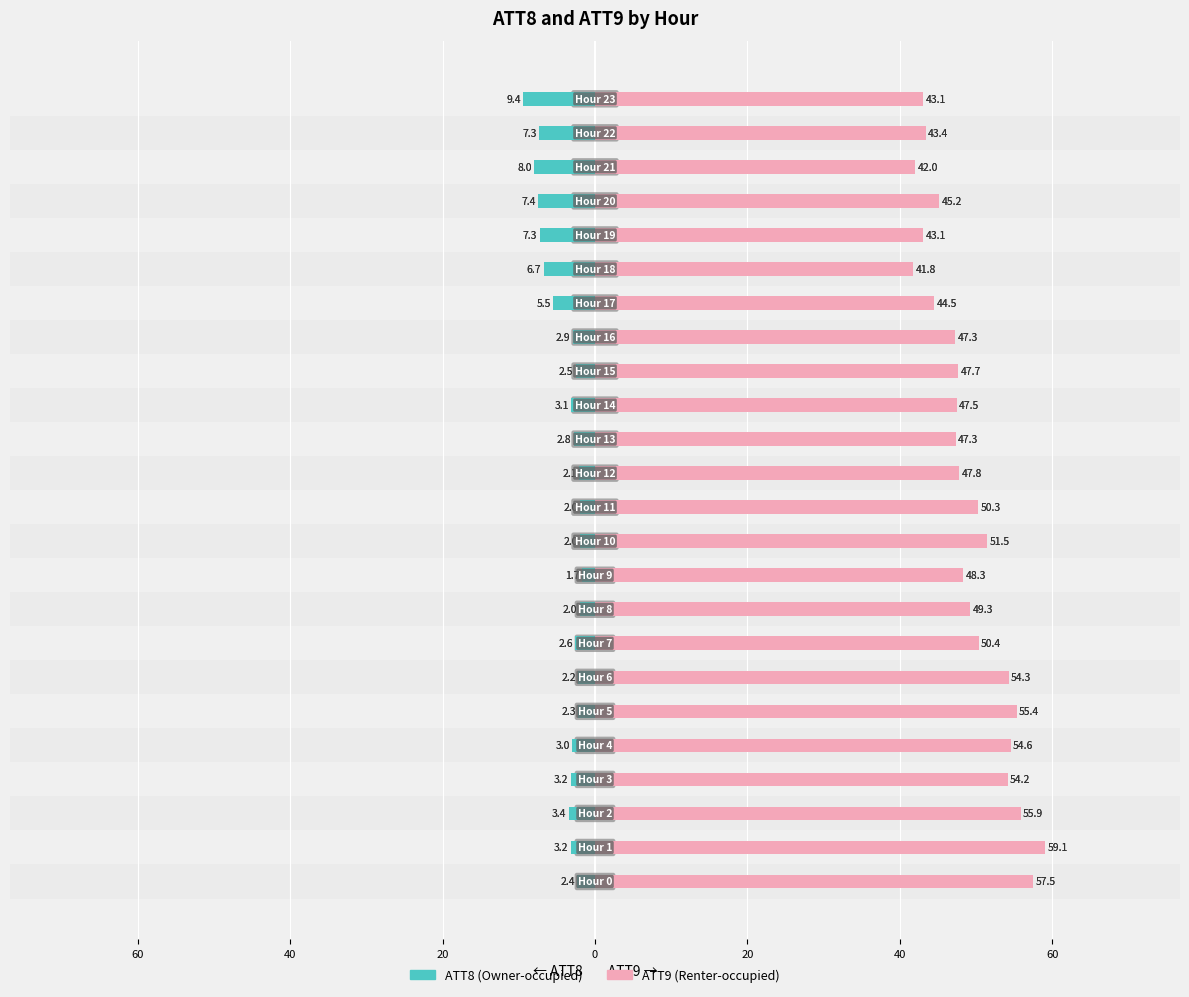

Reading left to right, transcribe all the data shown in this chart.

ATT8: -2.4	-3.2	-3.4	-3.2	-3.0	-2.3	-2.2	-2.6	-2.0	-1.7	-2.0	-2.0	-2.1	-2.8	-3.1	-2.5	-2.9	-5.5	-6.7	-7.3	-7.4	-8.0	-7.3	-9.4
ATT9: 57.5	59.1	55.9	54.2	54.6	55.4	54.3	50.4	49.3	48.3	51.5	50.3	47.8	47.3	47.5	47.7	47.3	44.5	41.8	43.1	45.2	42.0	43.4	43.1